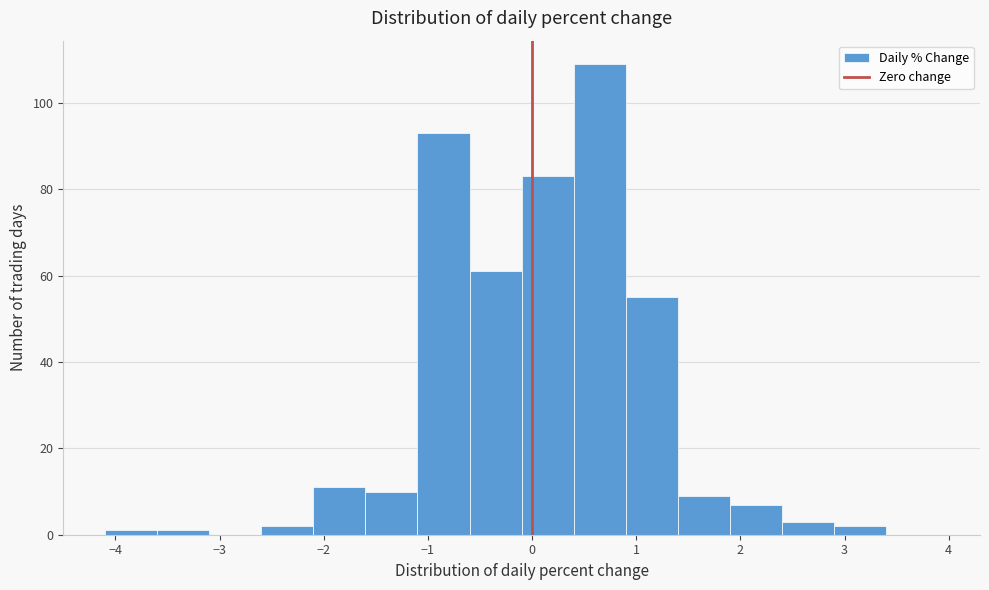

Reading left to right, transcribe this chart: for each bar, give the range it covers on the x-axis and its height. The values are not printed on the chart, so give them approximately, as read against the axis.

-4.1 to -3.6: under 2
-3.6 to -3.1: under 2
-3.1 to -2.6: 0
-2.6 to -2.1: 2
-2.1 to -1.6: 12
-1.6 to -1.1: 10
-1.1 to -0.6: 94
-0.6 to -0.1: 62
-0.1 to 0.4: 84
0.4 to 0.9: 110
0.9 to 1.4: 56
1.4 to 1.9: 10
1.9 to 2.4: 8
2.4 to 2.9: 4
2.9 to 3.4: 2
3.4 to 3.9: 0